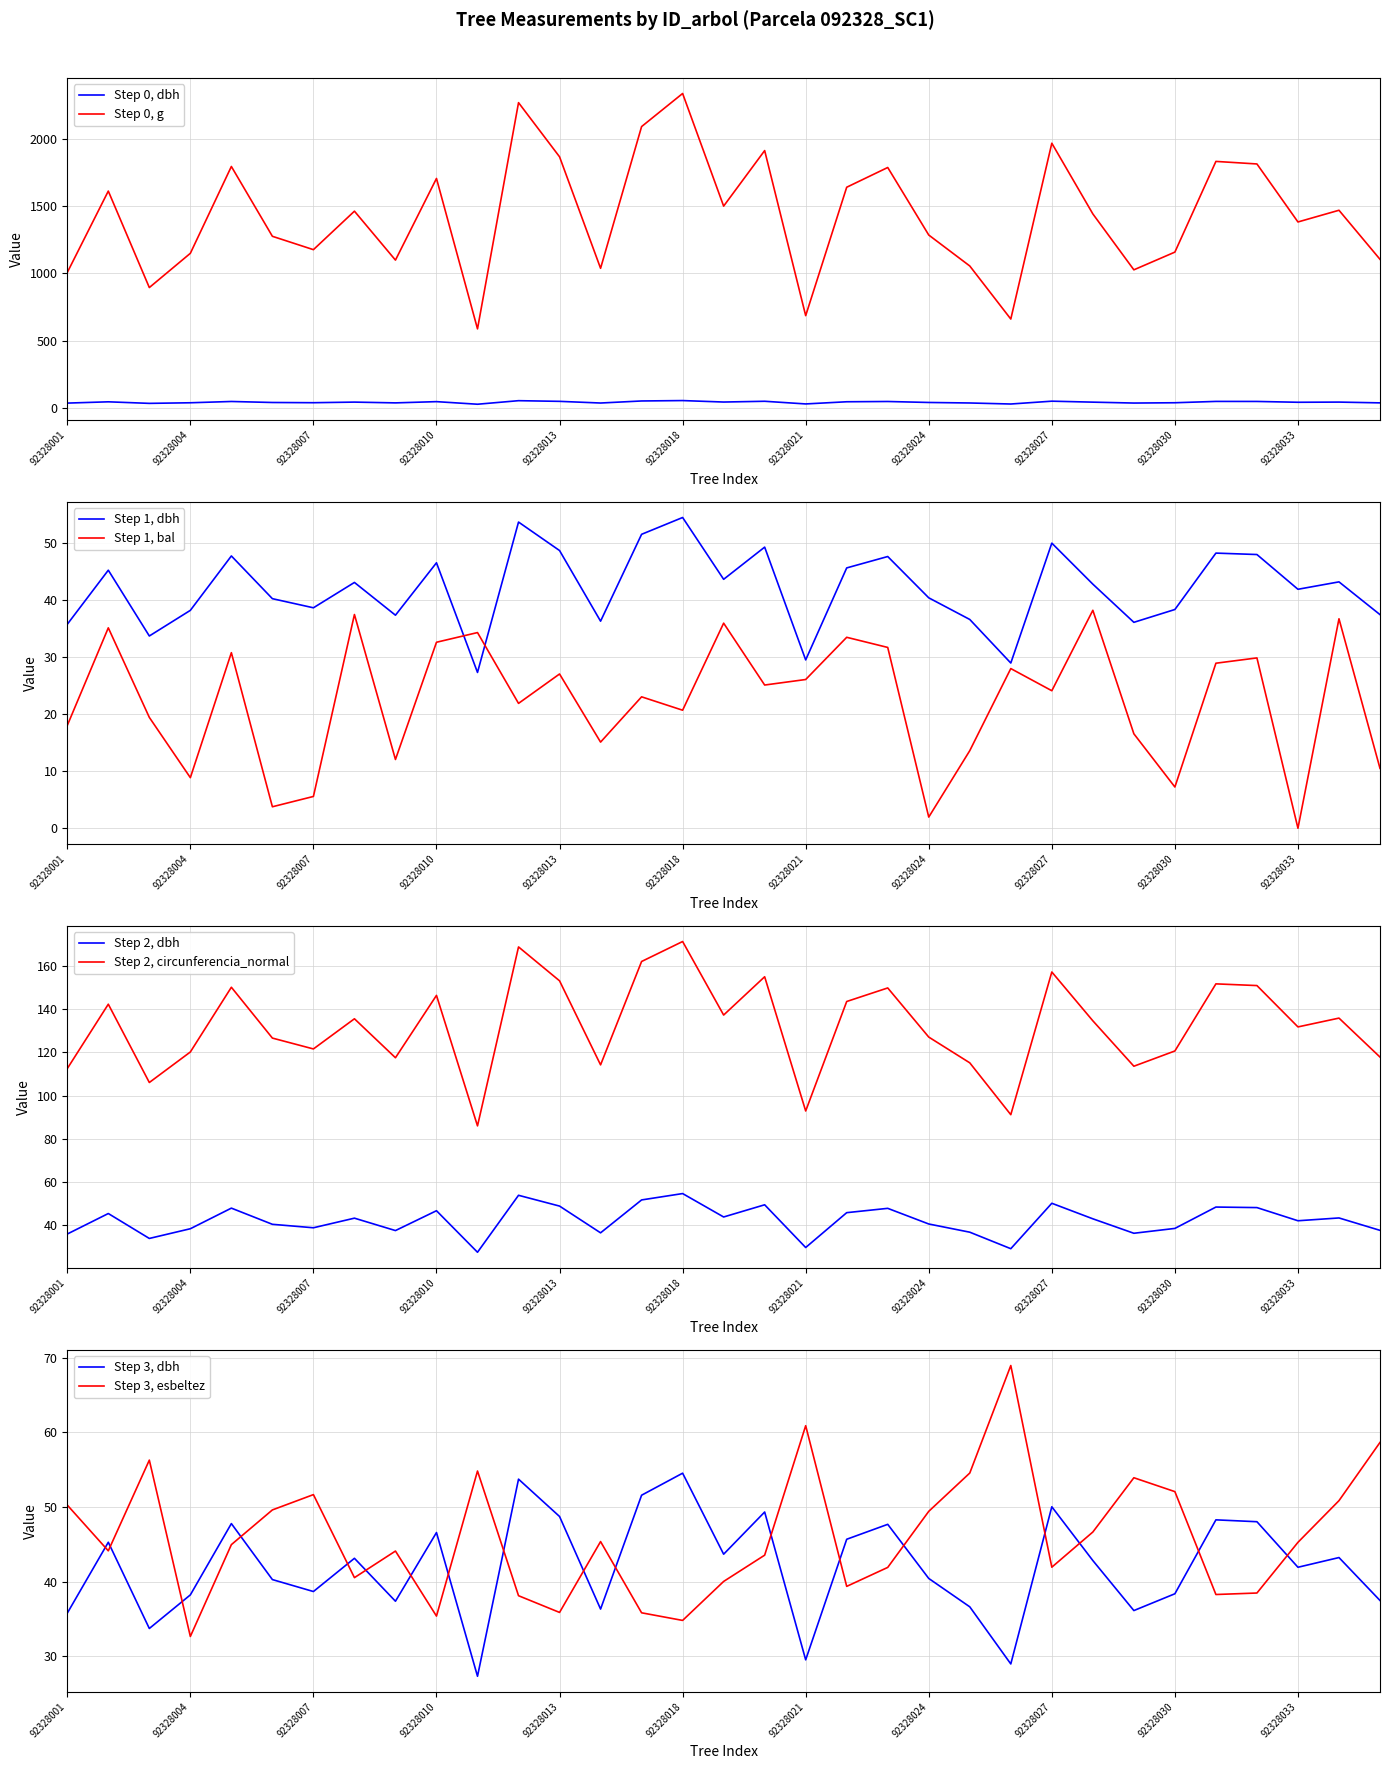

At which category is the sum across all series the highest?

92328018